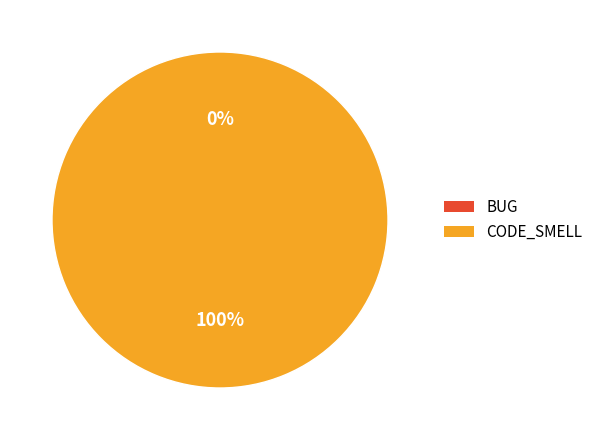

What is the largest slice in the pie chart?

CODE_SMELL